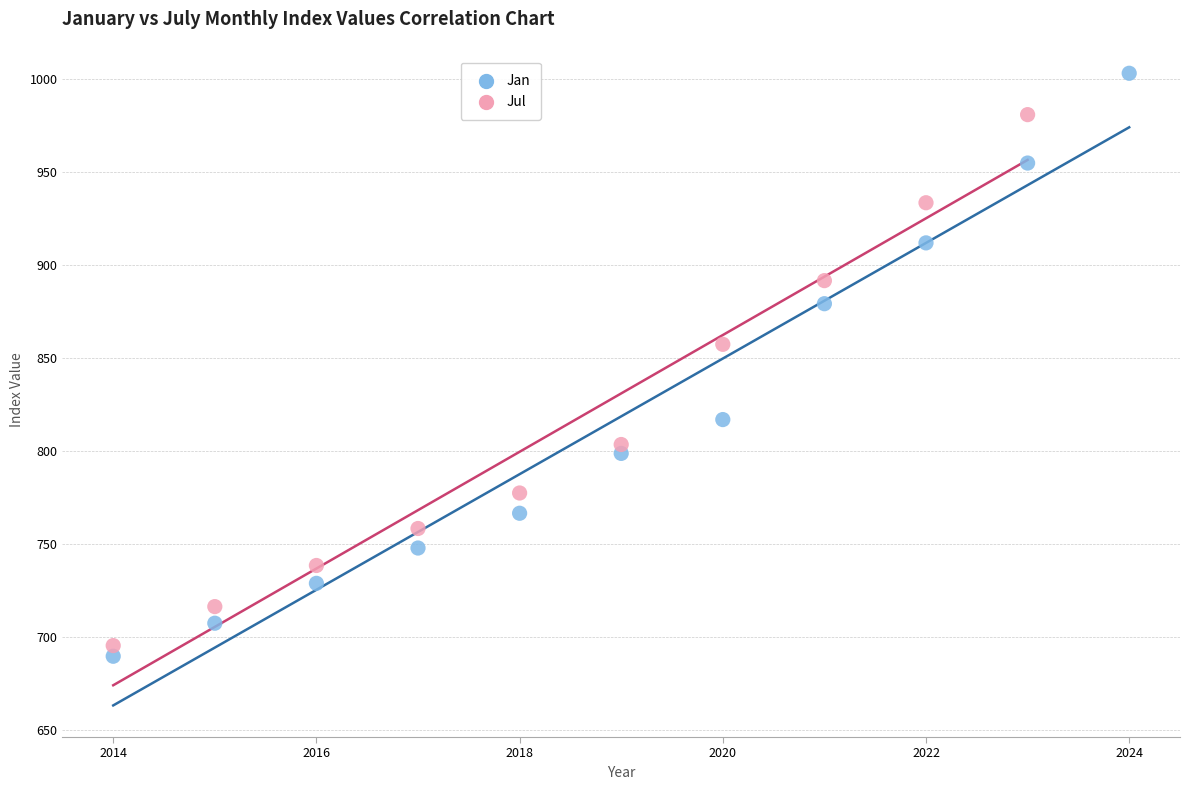

Which series contains the highest Y value?

Jan